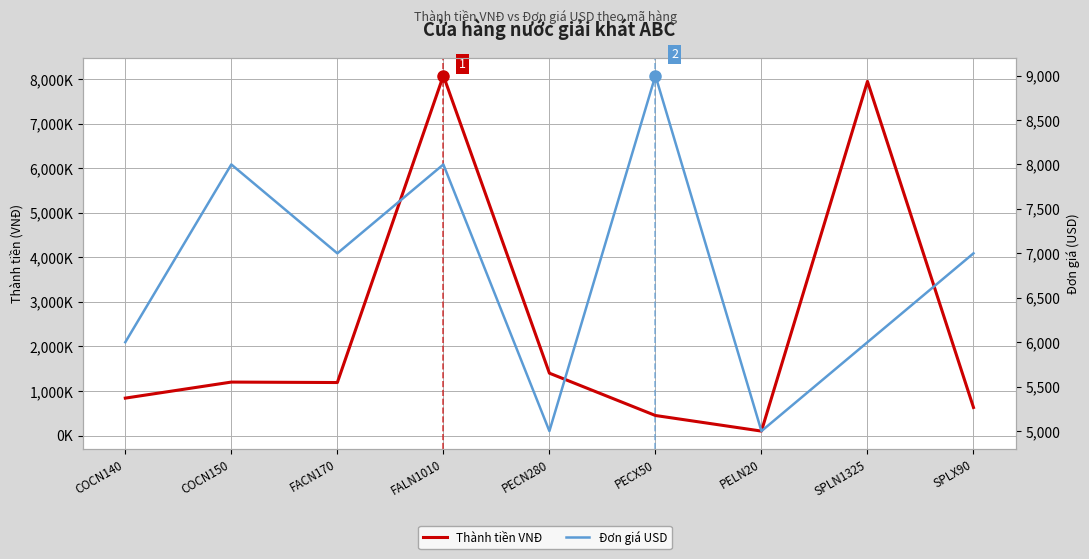

What position from the right is PECN280?

5